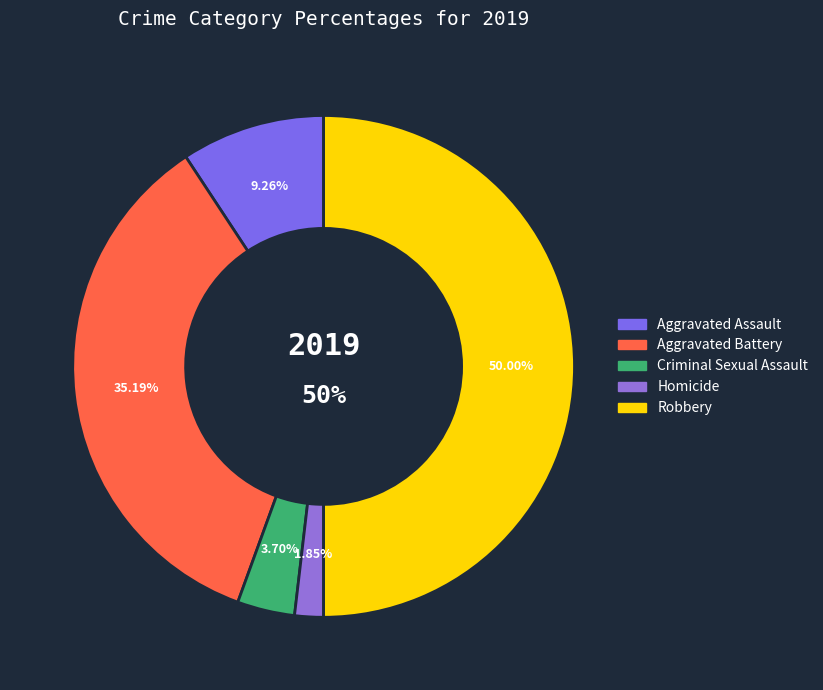

To the nearest percent, what is the difference between the Criminal Sexual Assault and Robbery slice percentages?

46%